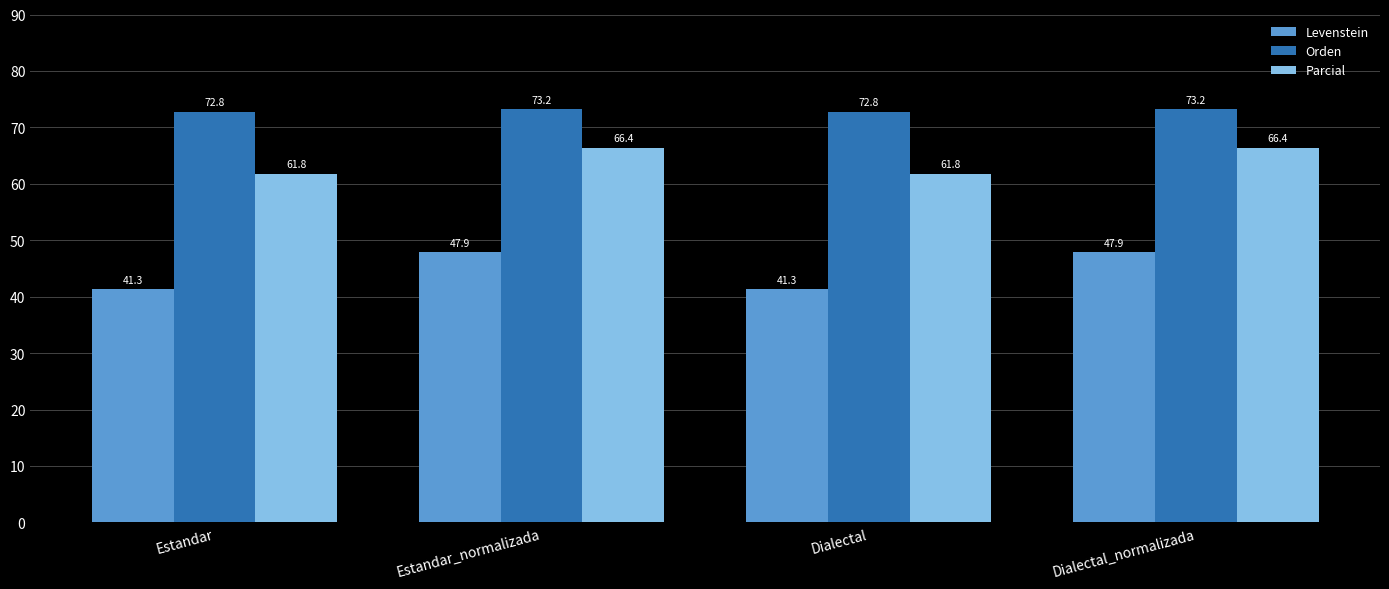

What is the minimum value shown in the chart?

41.3